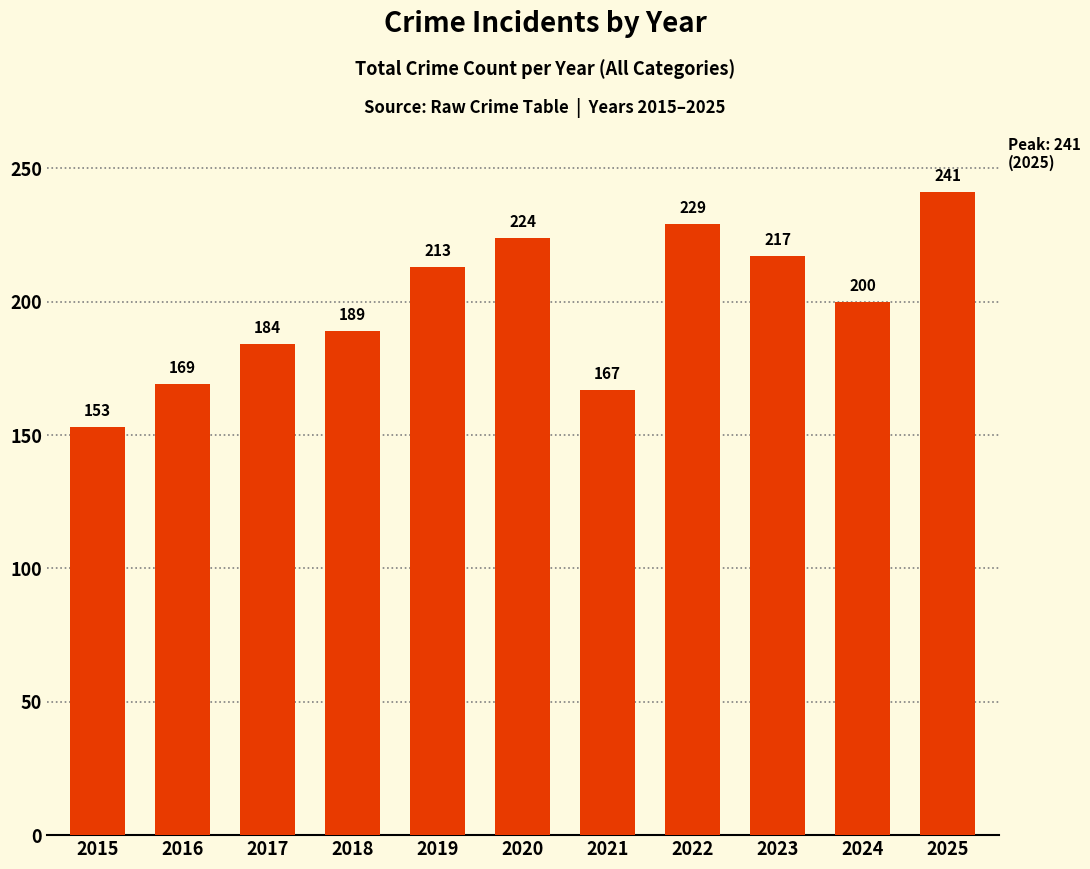

What is the difference between the second highest and minimum values?

76